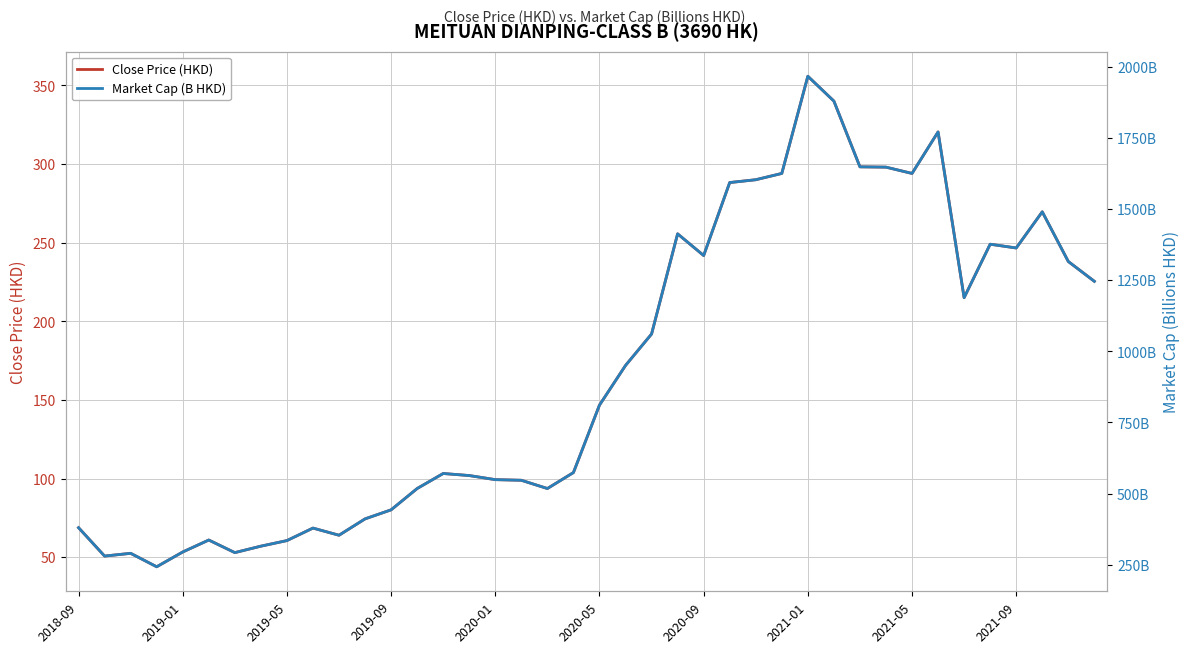

The value of Close Price (HKD) at 37 is 269.6. True or false?

True